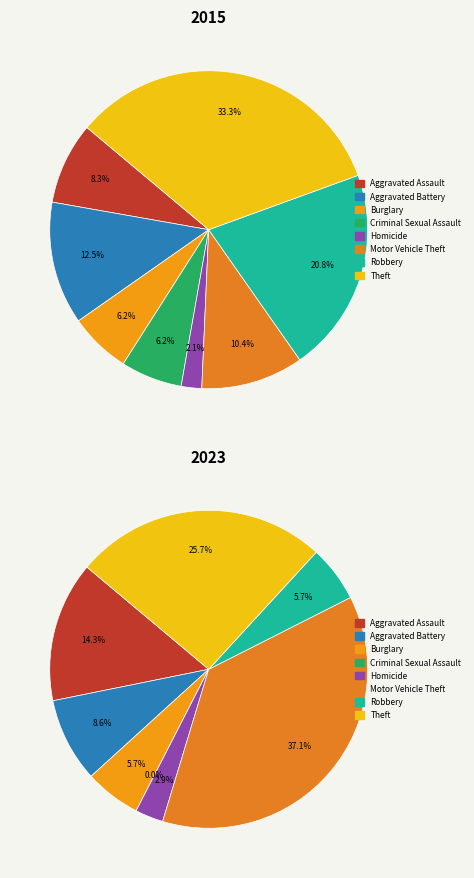

What percentage is the Motor Vehicle Theft slice, to the nearest percent?

10%